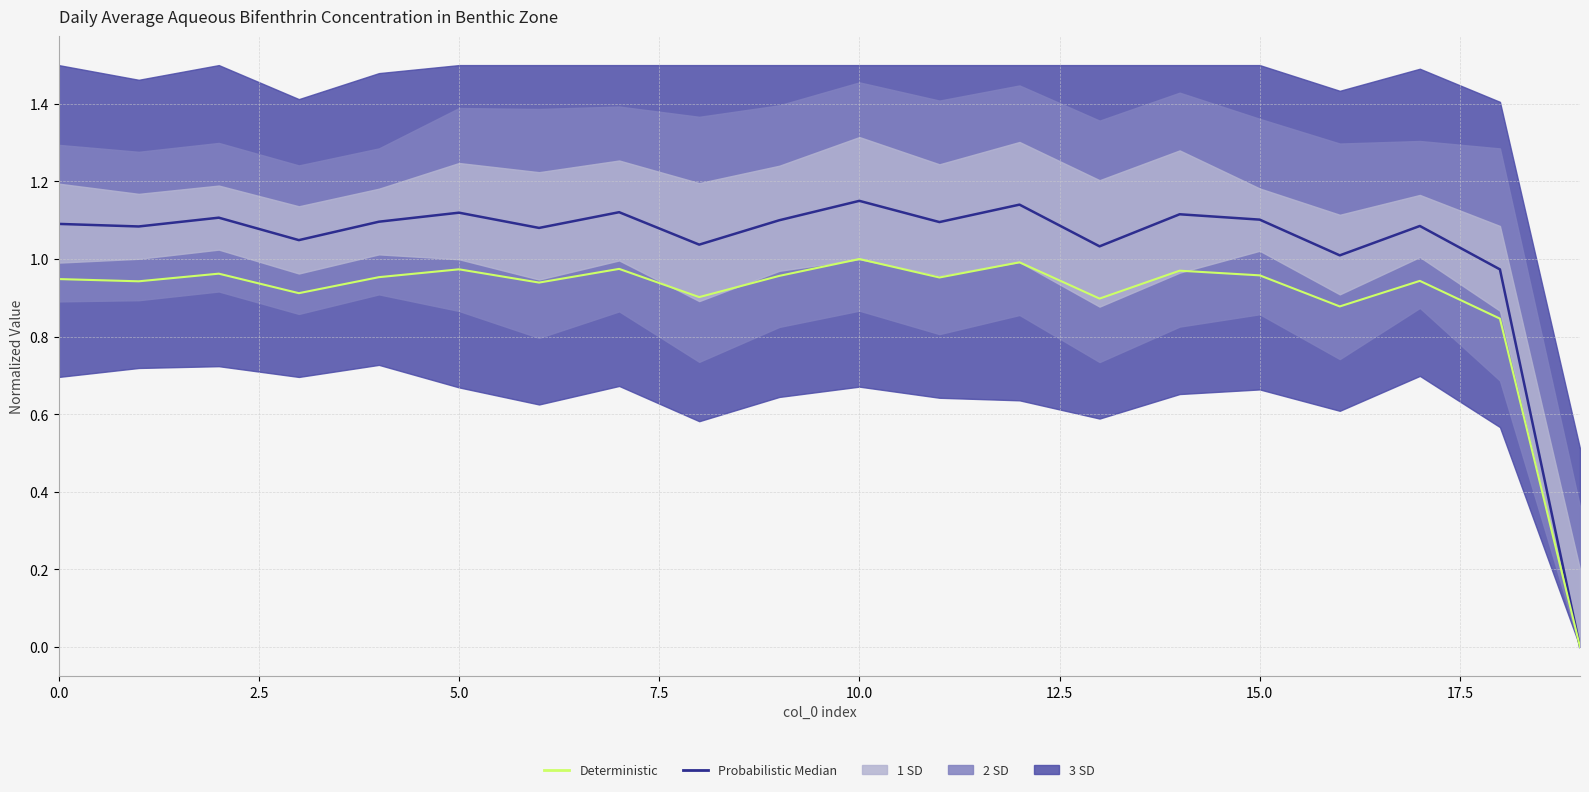

What is the difference between the Probabilistic Median values at 0.0 and 18?

0.1